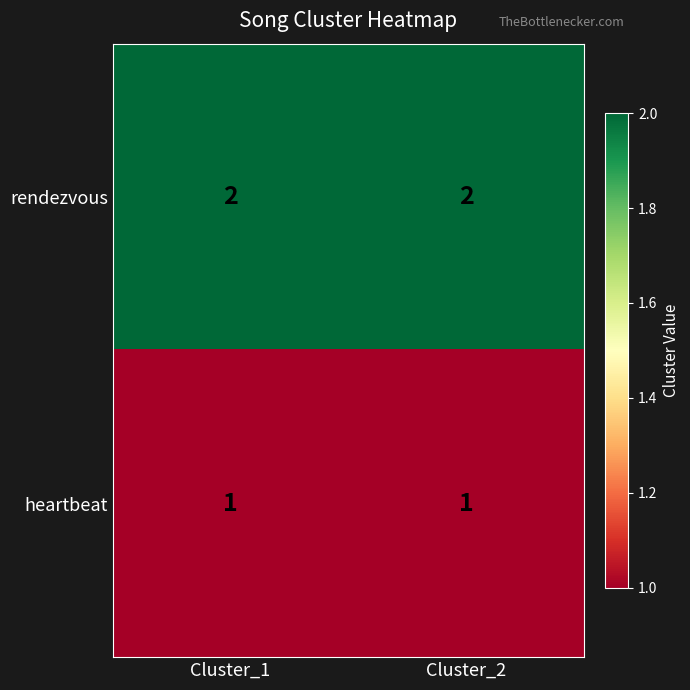

What is the sum of the rendezvous values at Cluster_2 and Cluster_1?

4